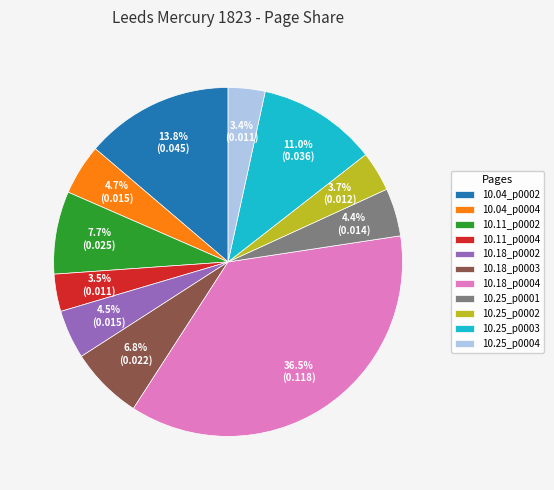

What is the largest slice in the pie chart?

10.18_p0004